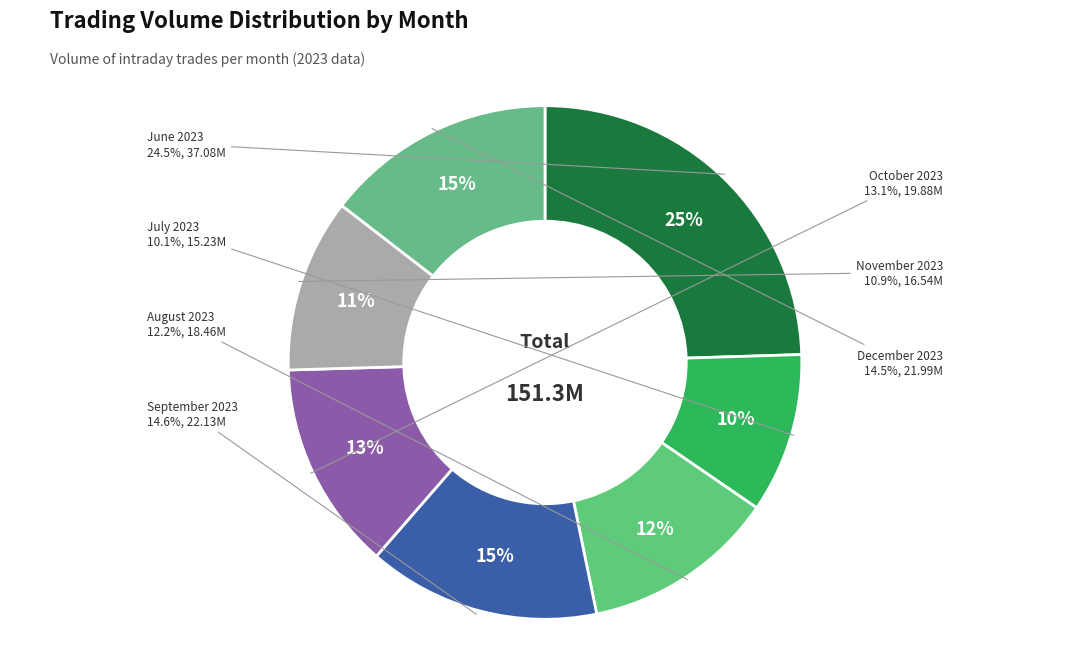

True or false: 19 accounts for 14% of the total.

False